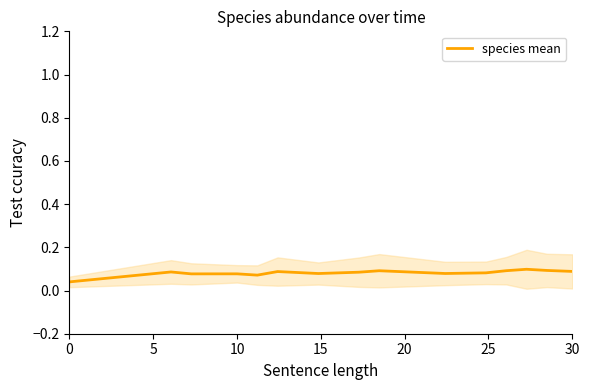

What is the sum of all values?

1.2